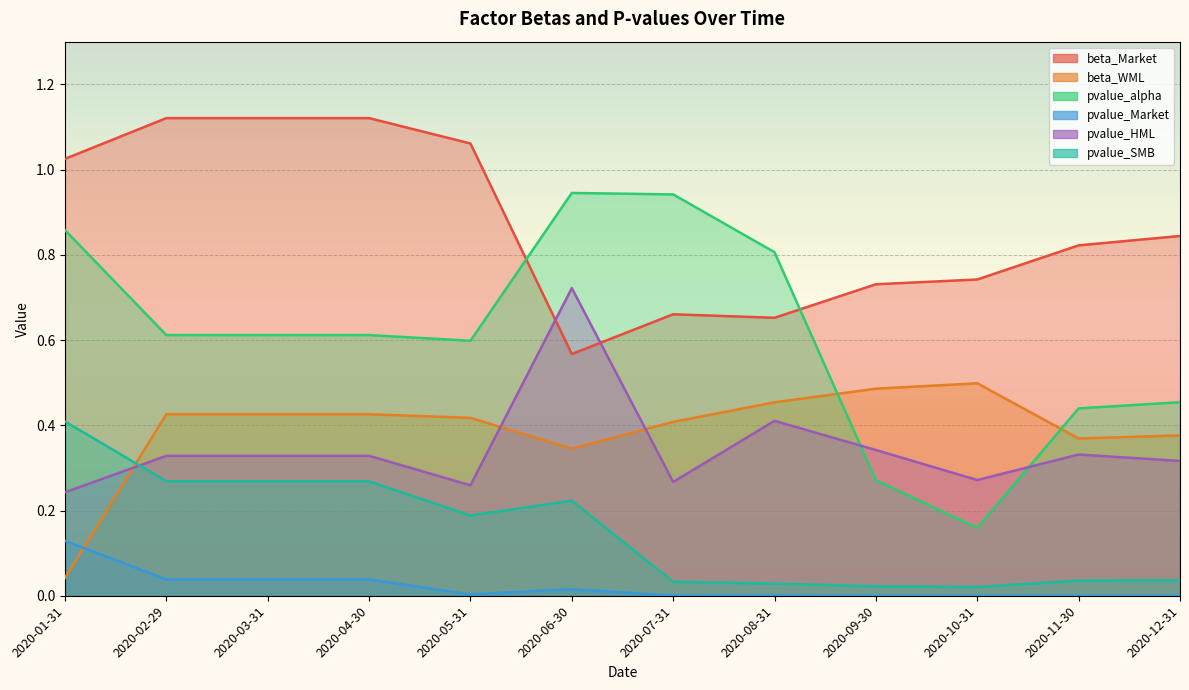

Which series changed the most between 2020-02-29 and 2020-04-30?

beta_Market